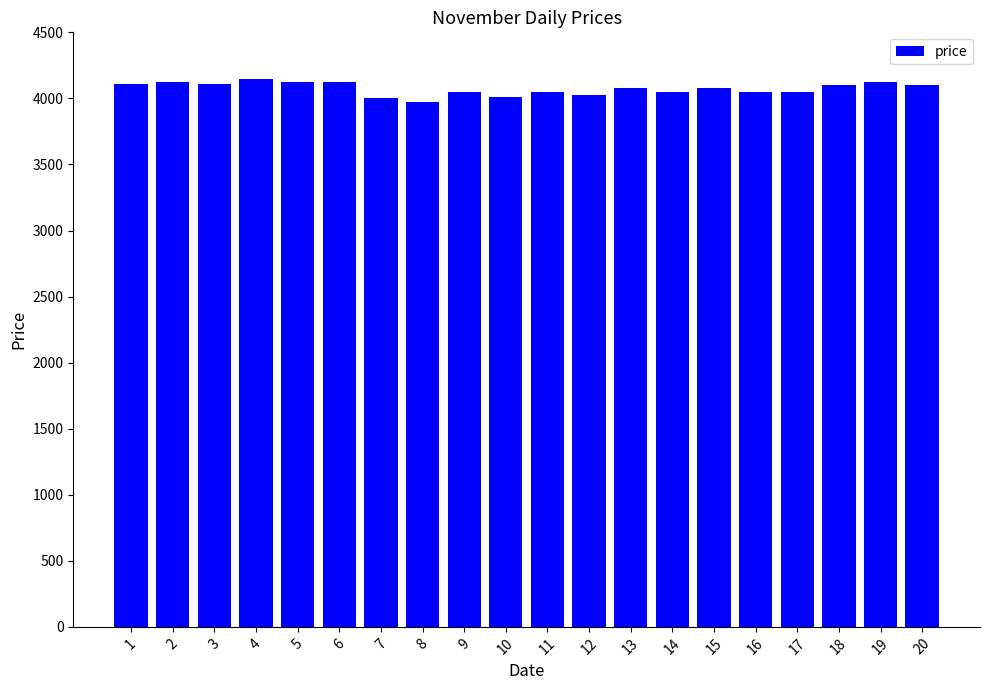

What is the minimum value shown in the chart?

3975